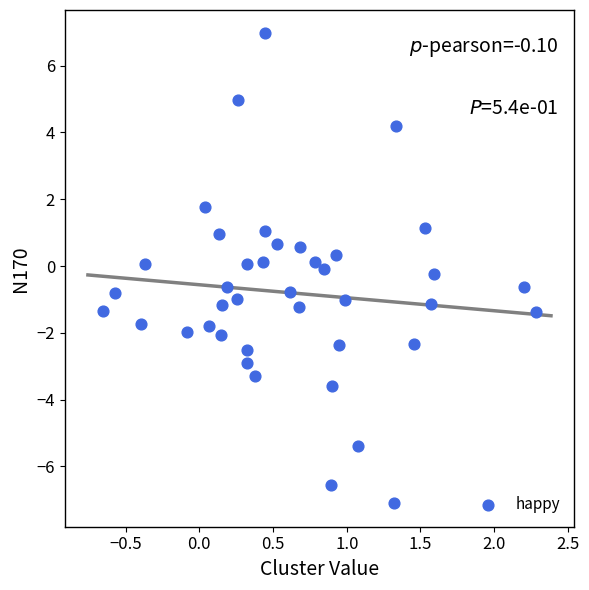

What is the range of Y values (max minus min)?

14.1